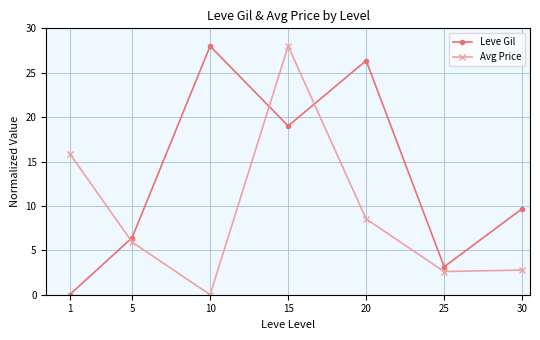

Rank the series by their average value, from lowest to highest.

Avg Price, Leve Gil